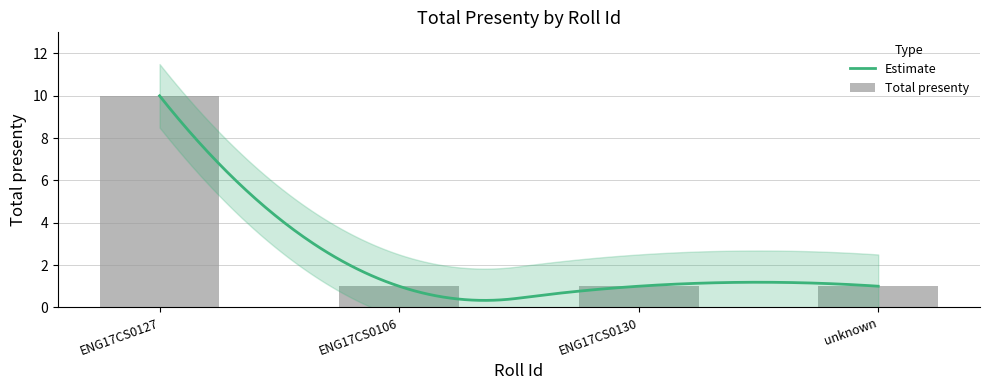

Which category has the lowest value across all series?

ENG17CS0106